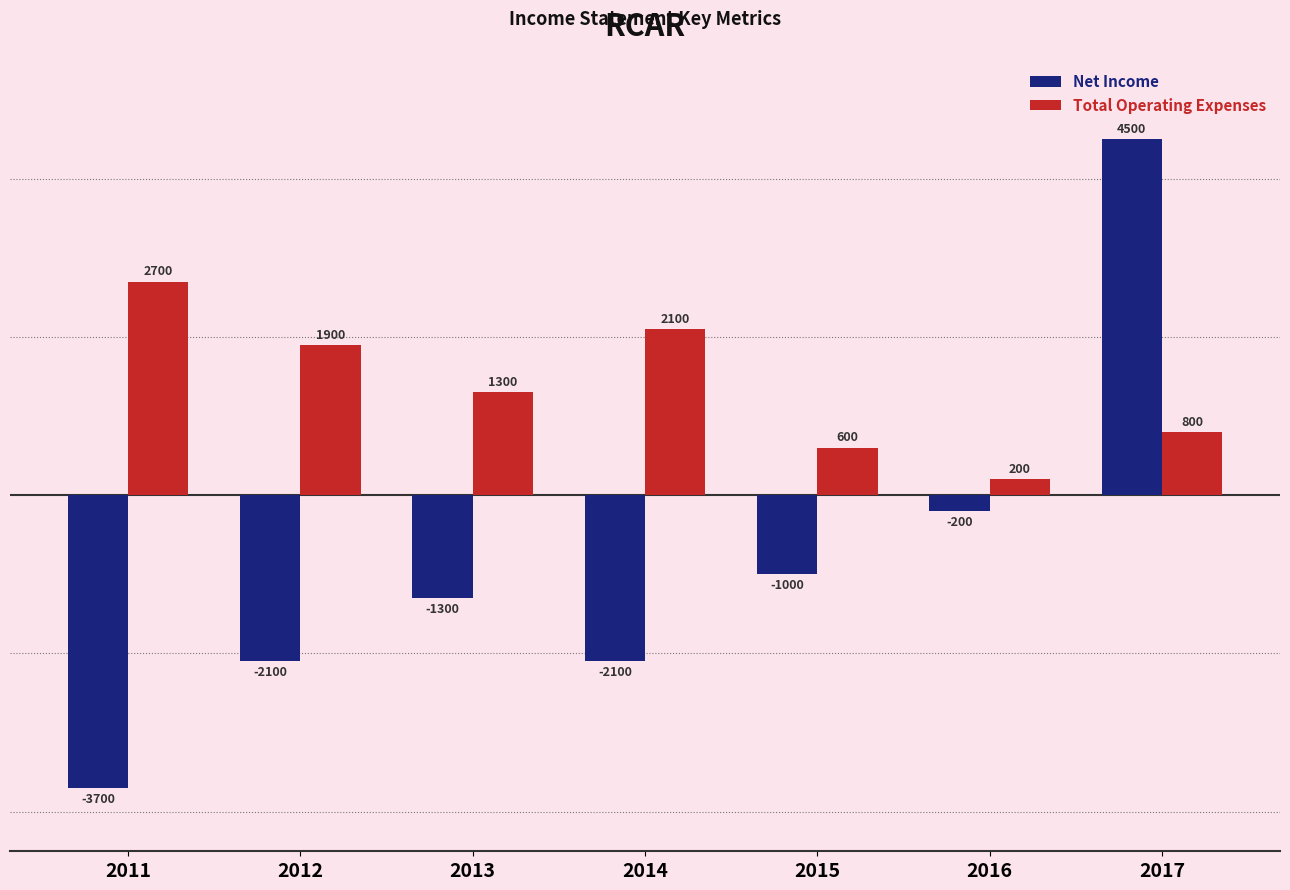

Rank the series at 2011 from highest to lowest value.

Total Operating Expenses, Net Income